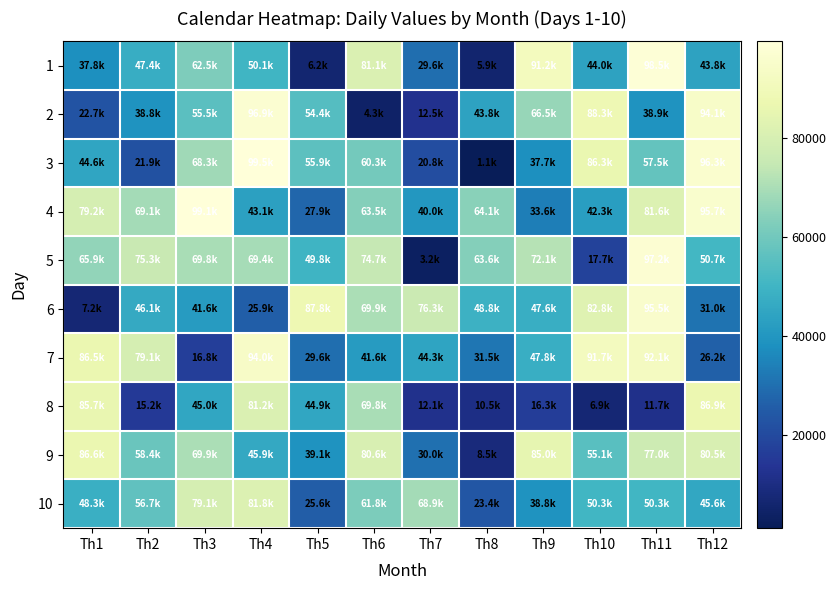

What is the difference between the highest and lowest values at Th12?

70098